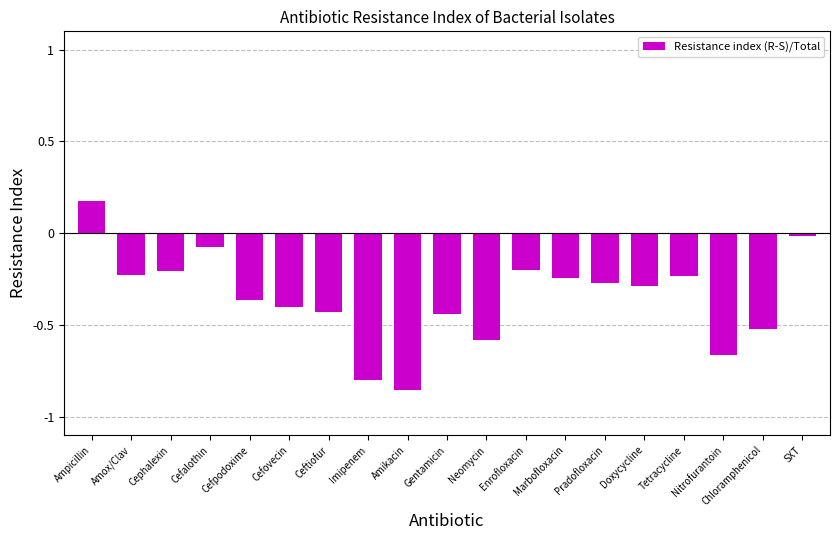

Which category has the highest value across all series?

Ampicillin